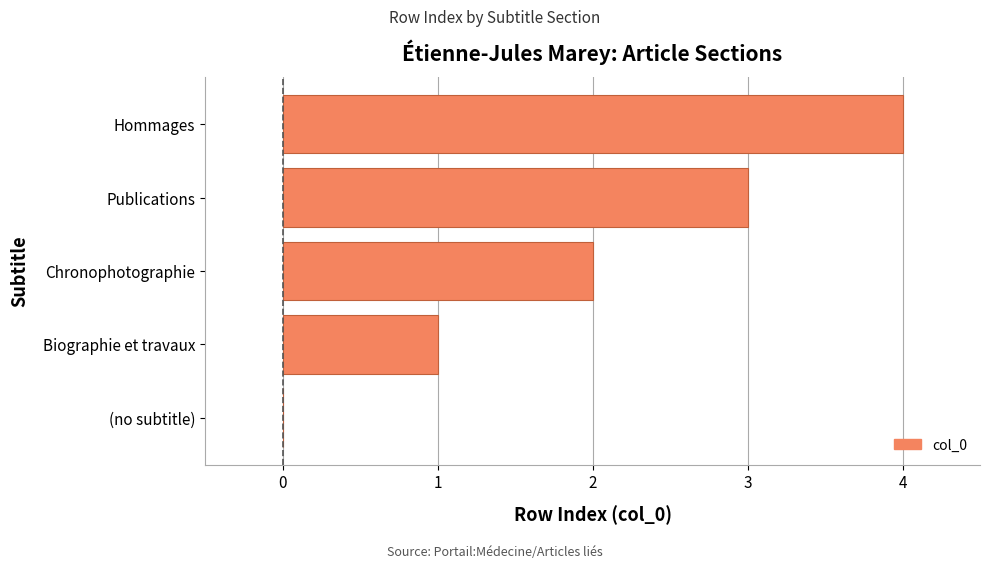

Does the chart contain stacked bars?

No